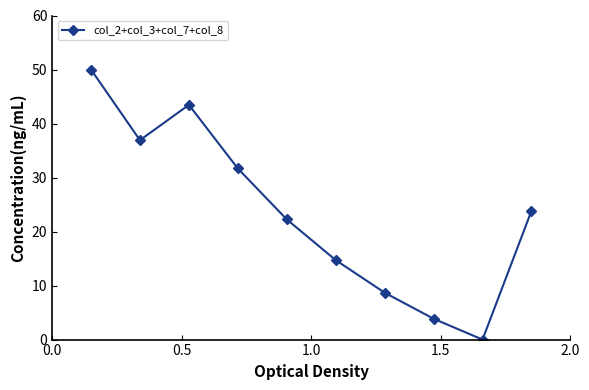

How many interior local peaks (higher than both neighbors) does the data have?

1